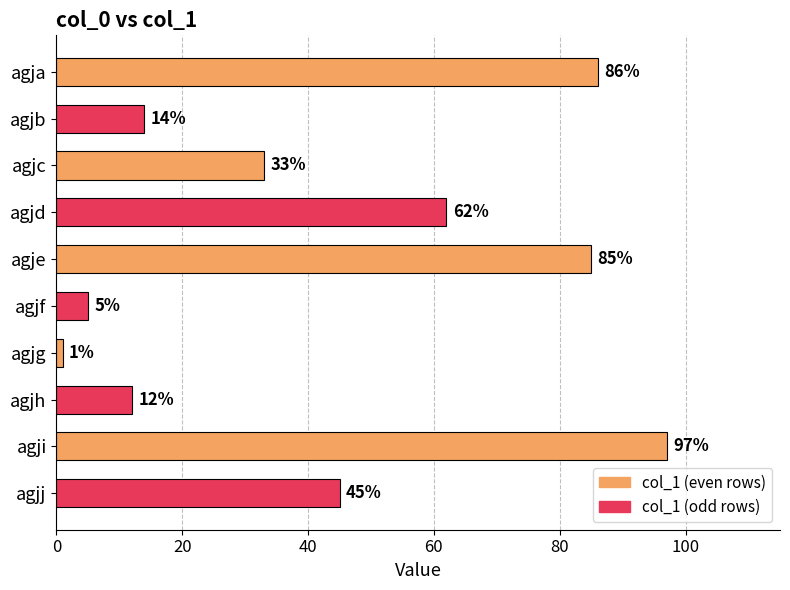

The chart shows a value of 85 at agje. True or false?

True